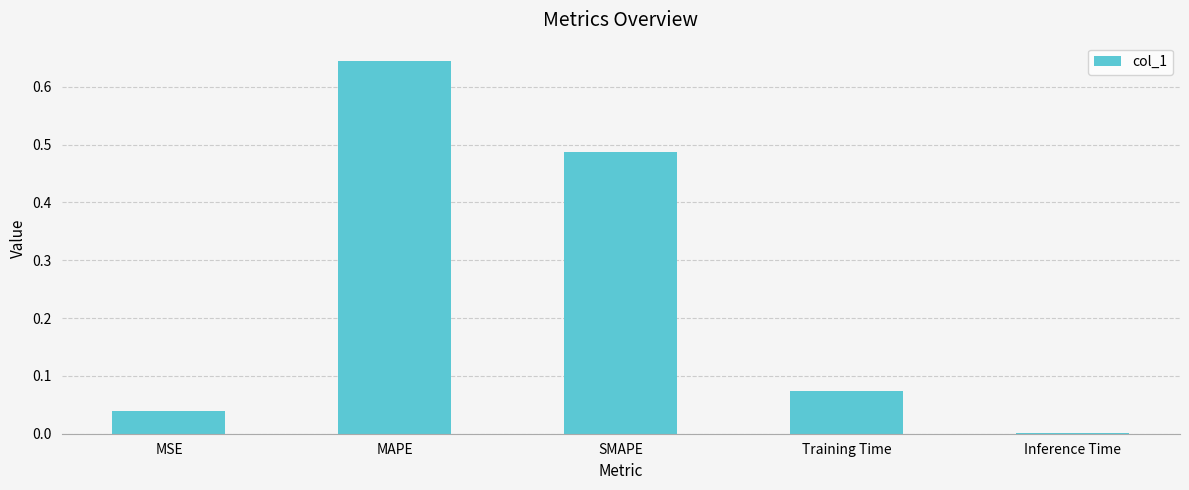

Which category has the highest value across all series?

MAPE